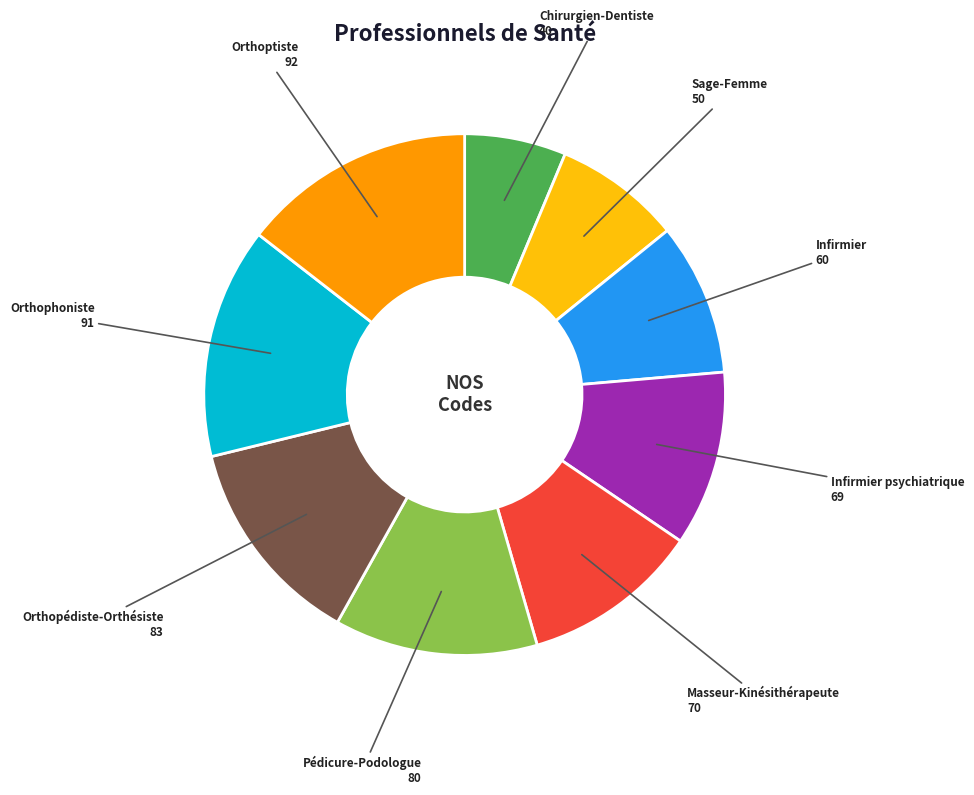

How many segments does this pie chart have?

9